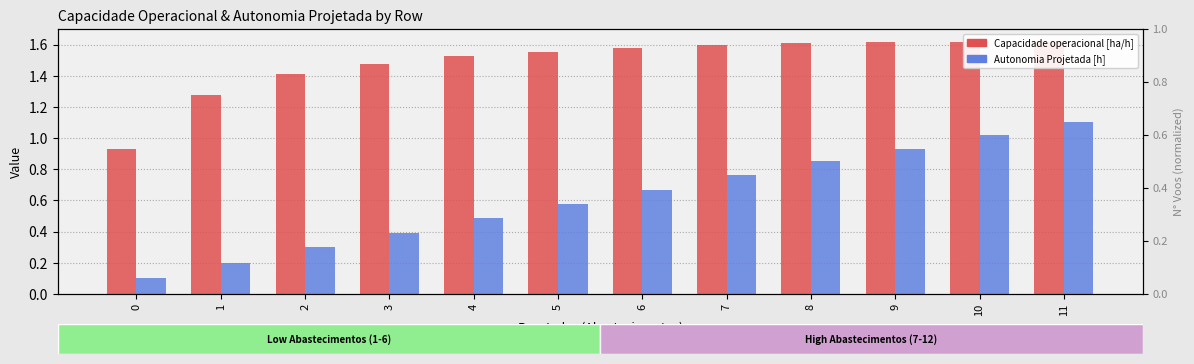

How many distinct data groups are displayed?

2